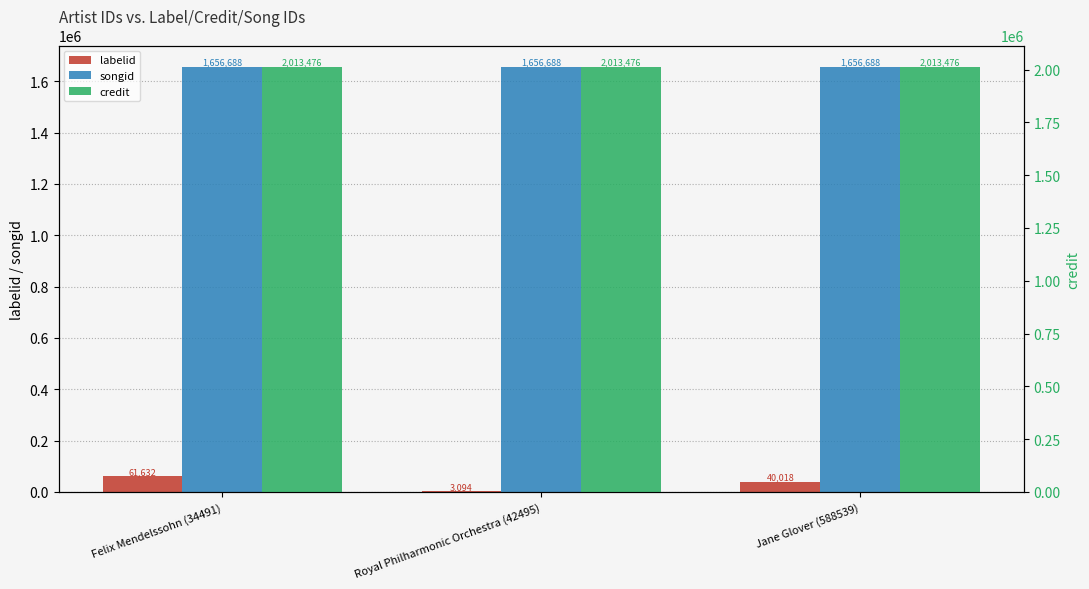

Between Felix Mendelssohn (34491) and Royal Philharmonic Orchestra (42495), which series saw the biggest shift?

labelid